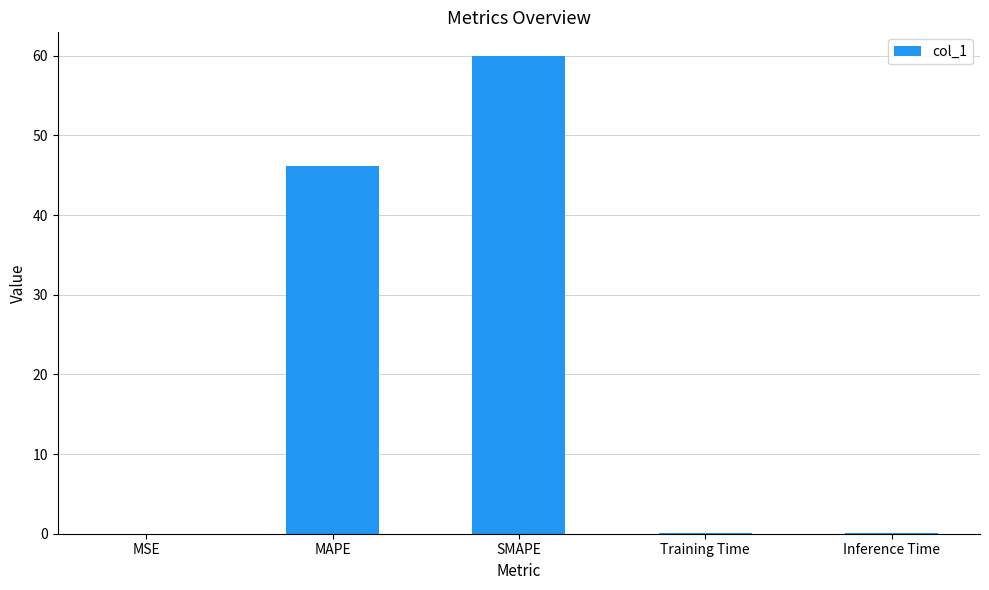

What is the sum of all values?

106.2